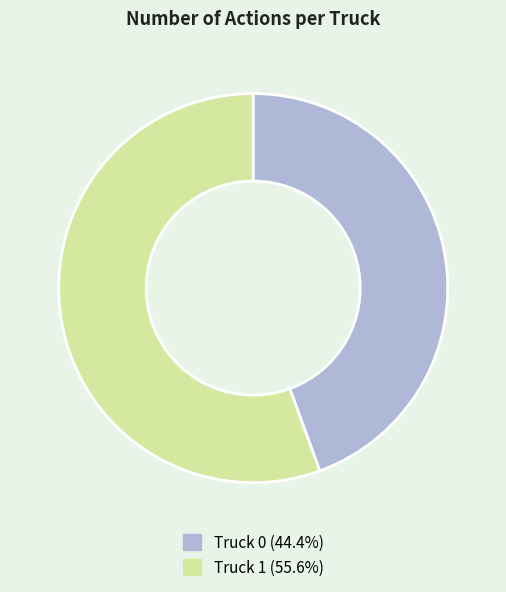

Which has a higher value, Truck 1 or Truck 0?

Truck 1